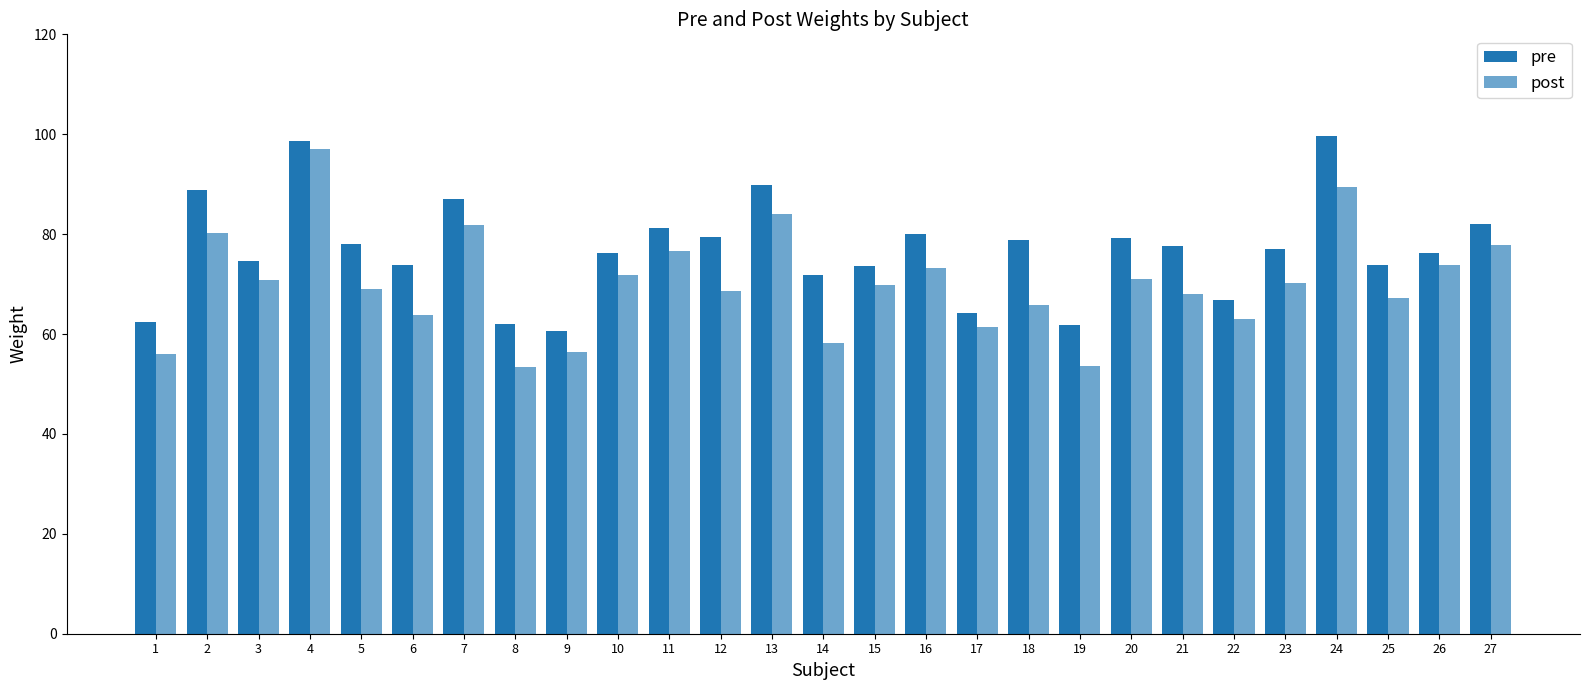

What is the value of the pre bar at the 23rd from the left?

77.0